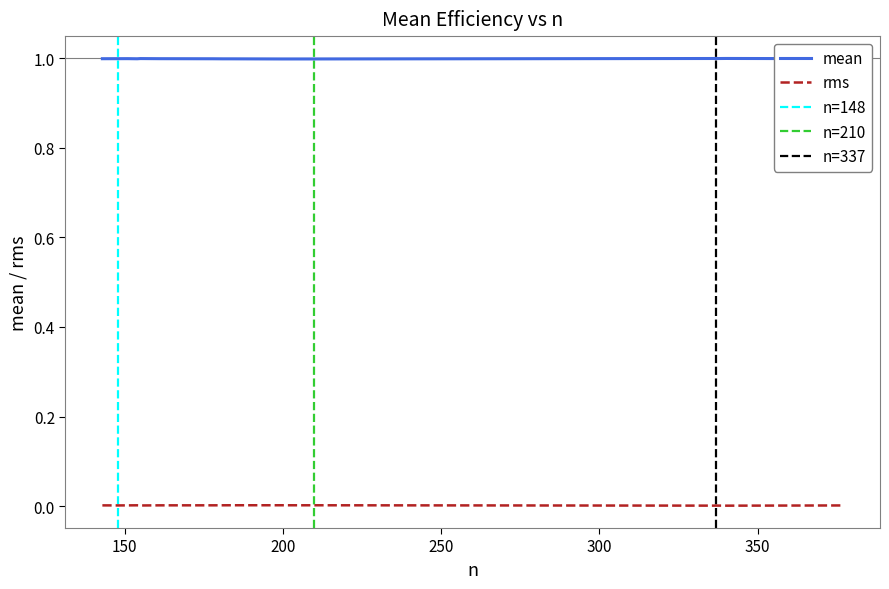

True or false: mean and rms cross at least once.

False